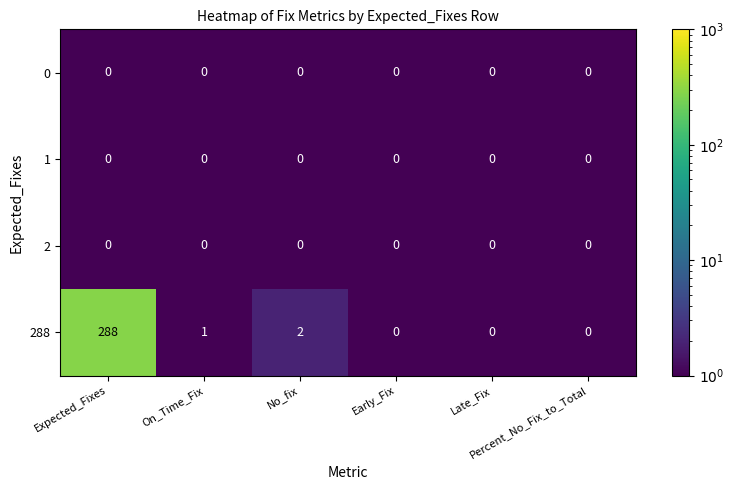

What is the smallest value displayed?

0